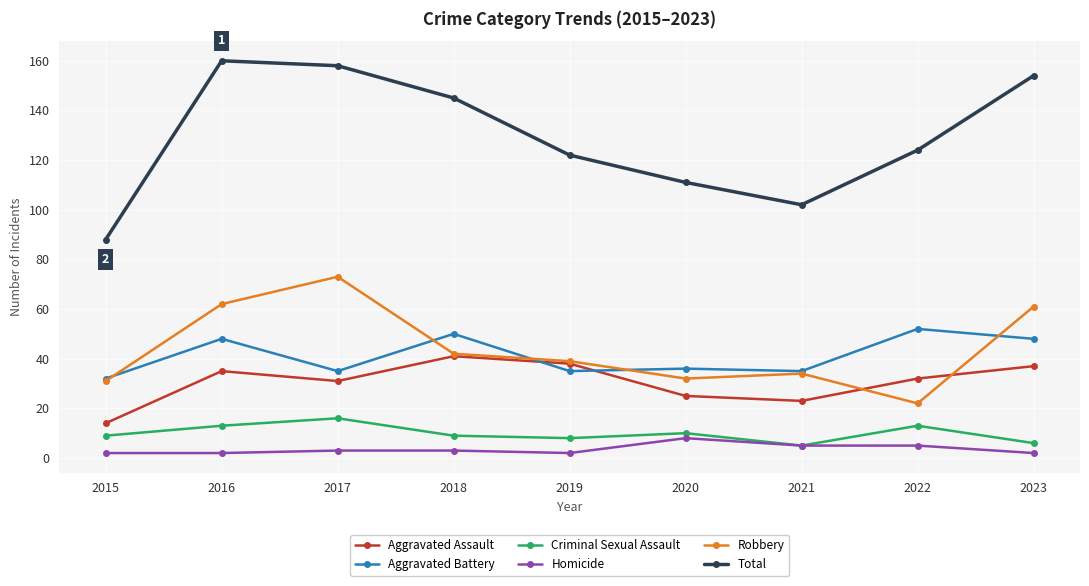

Reading left to right, extract all data points from this chart.

Aggravated Assault: 2015=14	2016=35	2017=31	2018=41	2019=38	2020=25	2021=23	2022=32	2023=37
Aggravated Battery: 2015=32	2016=48	2017=35	2018=50	2019=35	2020=36	2021=35	2022=52	2023=48
Criminal Sexual Assault: 2015=9	2016=13	2017=16	2018=9	2019=8	2020=10	2021=5	2022=13	2023=6
Homicide: 2015=2	2016=2	2017=3	2018=3	2019=2	2020=8	2021=5	2022=5	2023=2
Robbery: 2015=31	2016=62	2017=73	2018=42	2019=39	2020=32	2021=34	2022=22	2023=61
Total: 2015=88	2016=160	2017=158	2018=145	2019=122	2020=111	2021=102	2022=124	2023=154